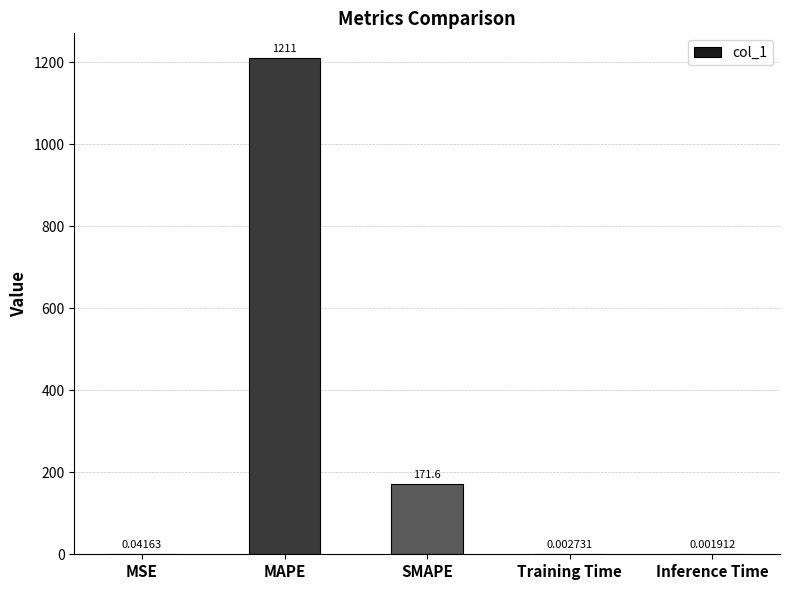

What is the sum of all values?

1382.2